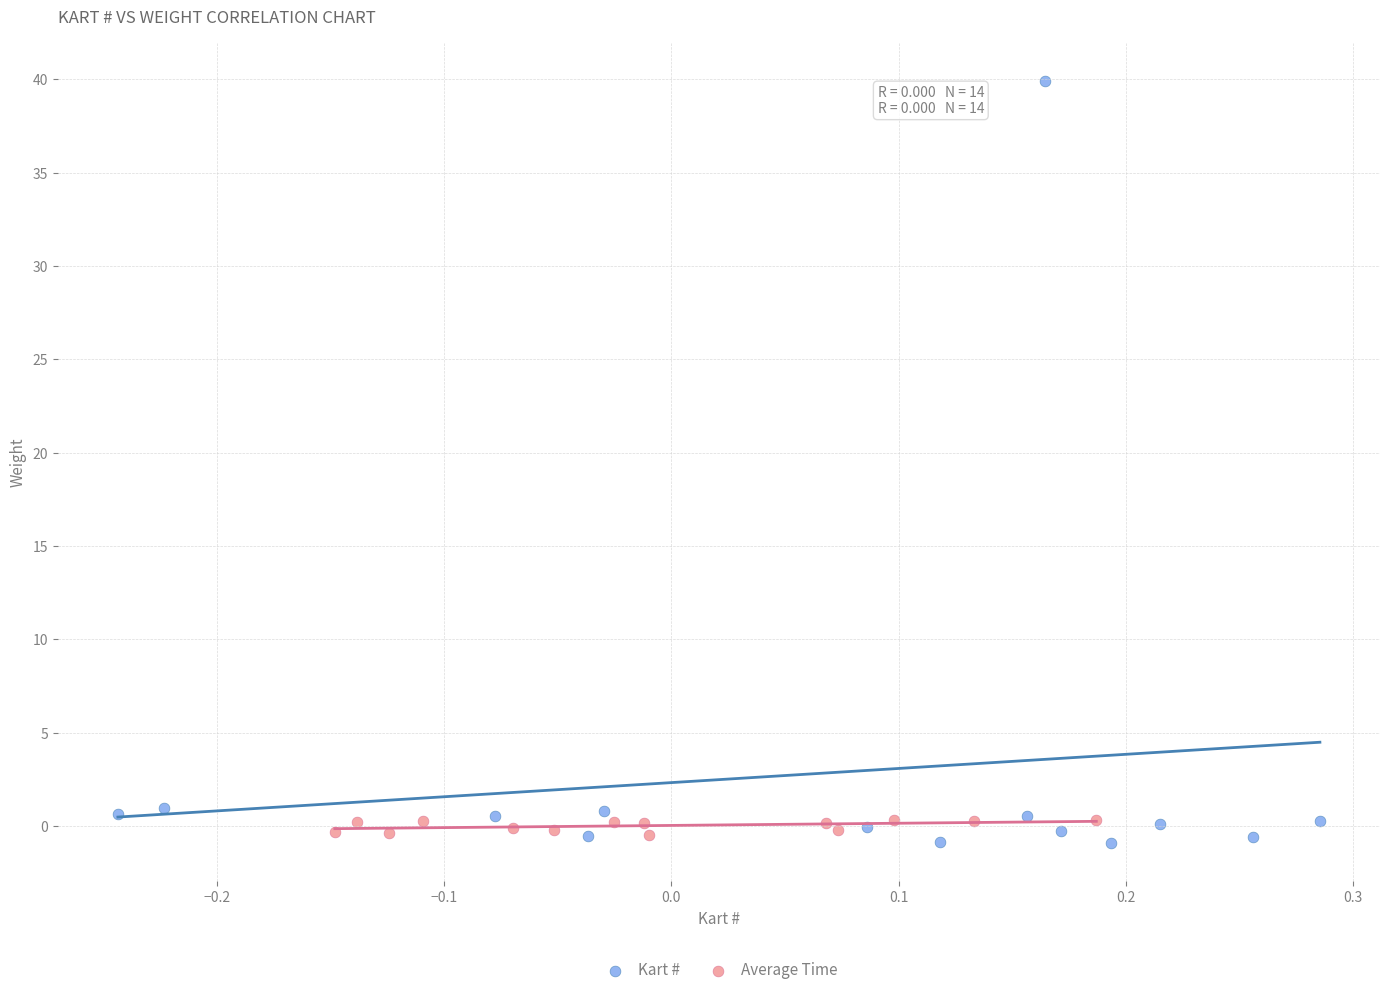

Which series has the largest Y range (max minus min)?

Kart #